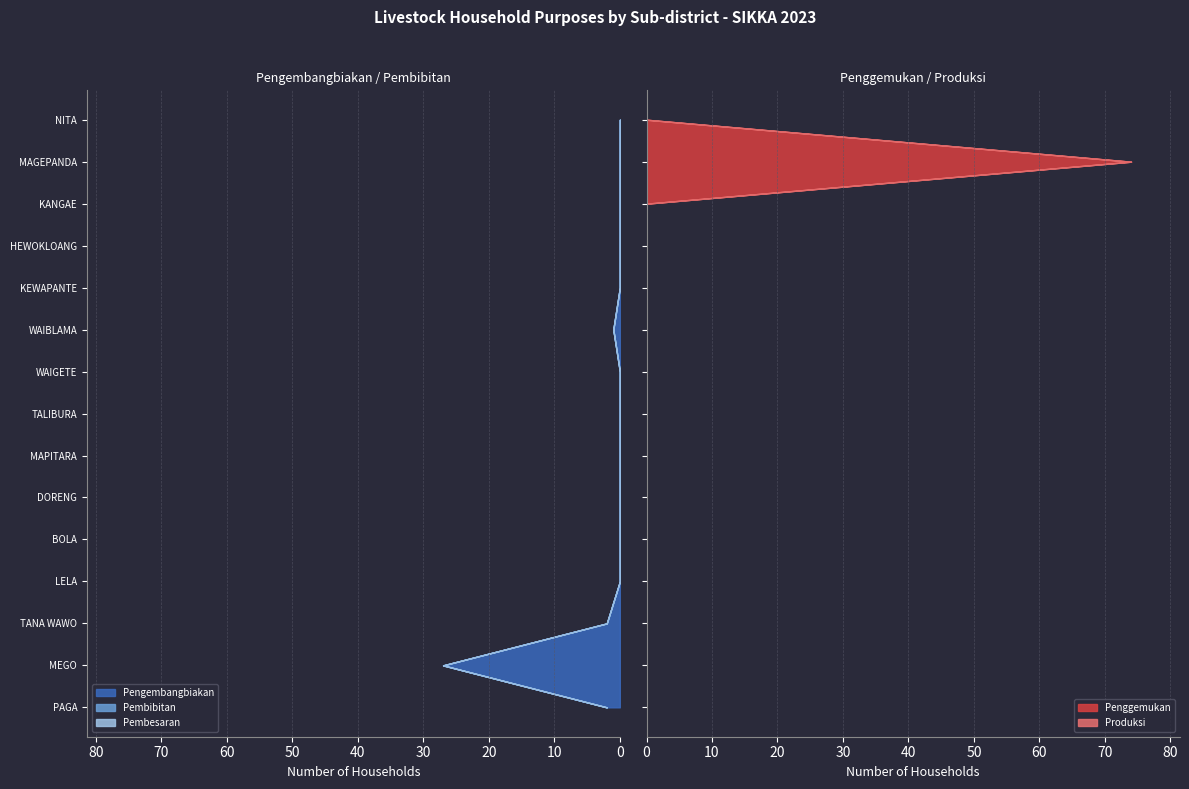

Reading left to right, extract all data points from this chart.

Pengembangbiakan: PAGA=2	MEGO=27	TANA WAWO=2	LELA=0	BOLA=0	DORENG=0	MAPITARA=0	TALIBURA=0	WAIGETE=0	WAIBLAMA=1	KEWAPANTE=0	HEWOKLOANG=0	KANGAE=0	MAGEPANDA=0	NITA=0
Penggemukan: PAGA=0	MEGO=0	TANA WAWO=0	LELA=0	BOLA=0	DORENG=0	MAPITARA=0	TALIBURA=0	WAIGETE=0	WAIBLAMA=0	KEWAPANTE=0	HEWOKLOANG=0	KANGAE=0	MAGEPANDA=74	NITA=0
Pembibitan: PAGA=0	MEGO=0	TANA WAWO=0	LELA=0	BOLA=0	DORENG=0	MAPITARA=0	TALIBURA=0	WAIGETE=0	WAIBLAMA=0	KEWAPANTE=0	HEWOKLOANG=0	KANGAE=0	MAGEPANDA=0	NITA=0
Pembesaran: PAGA=0	MEGO=0	TANA WAWO=0	LELA=0	BOLA=0	DORENG=0	MAPITARA=0	TALIBURA=0	WAIGETE=0	WAIBLAMA=0	KEWAPANTE=0	HEWOKLOANG=0	KANGAE=0	MAGEPANDA=0	NITA=0
Produksi: PAGA=0	MEGO=0	TANA WAWO=0	LELA=0	BOLA=0	DORENG=0	MAPITARA=0	TALIBURA=0	WAIGETE=0	WAIBLAMA=0	KEWAPANTE=0	HEWOKLOANG=0	KANGAE=0	MAGEPANDA=0	NITA=0